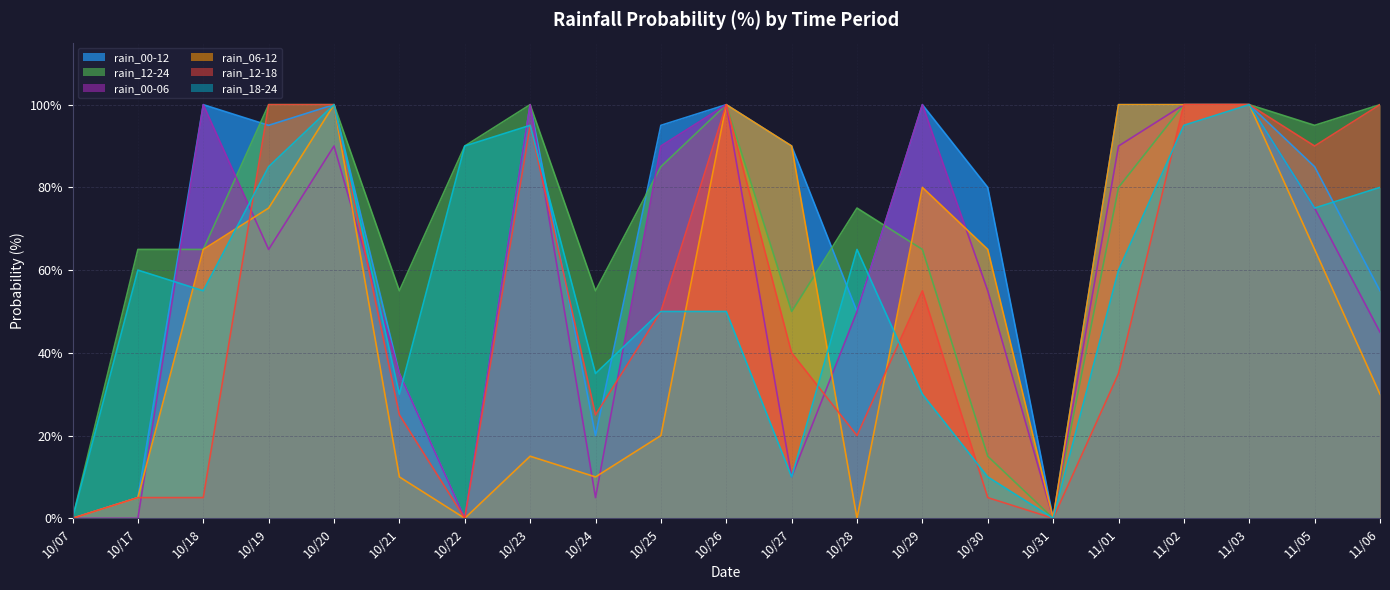

Is the value of rain_00-06 at 11/01 greater than the value of rain_18-24 at 10/28?

Yes